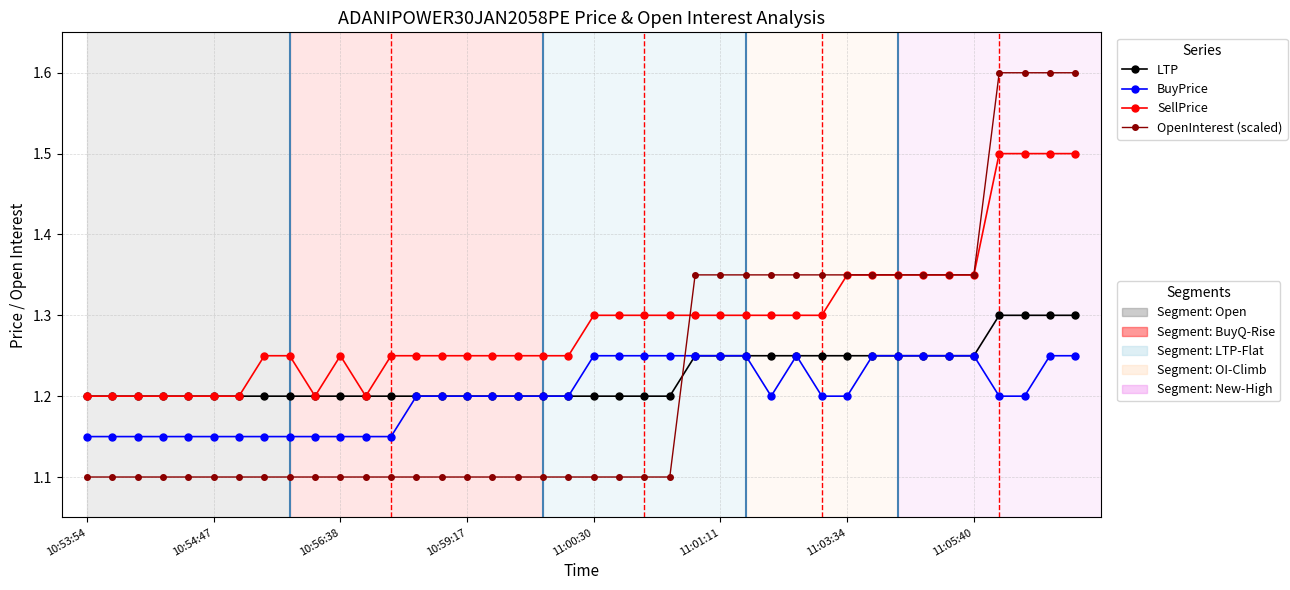

What is the greatest value displayed?

1.6